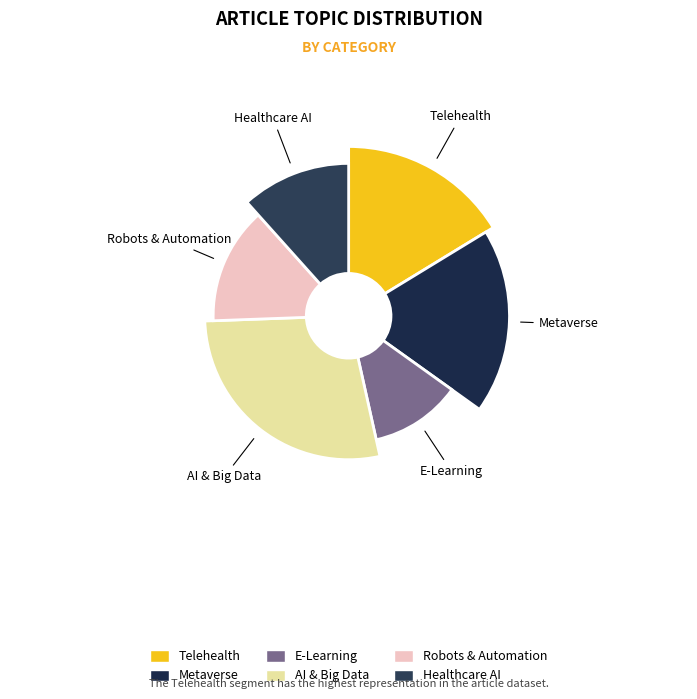

How many segments does this pie chart have?

6